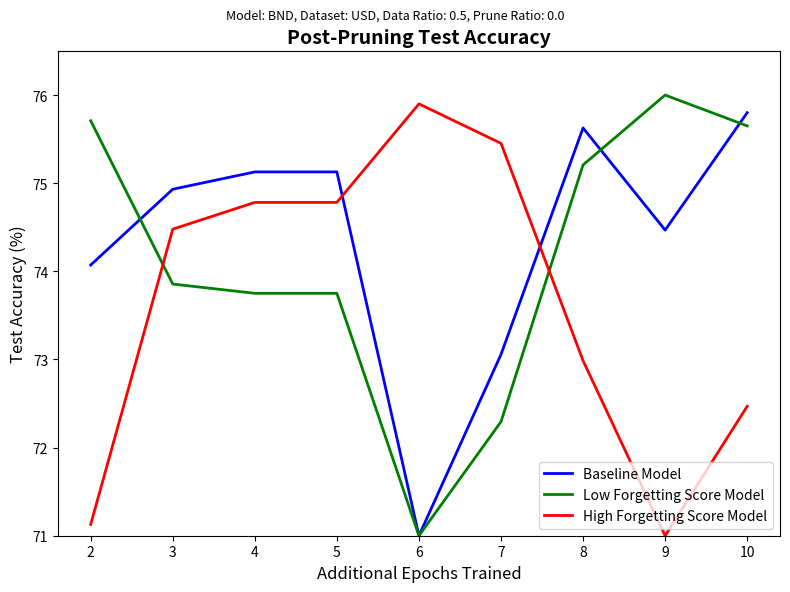

At which label does High Forgetting Score Model first exceed 74?

3